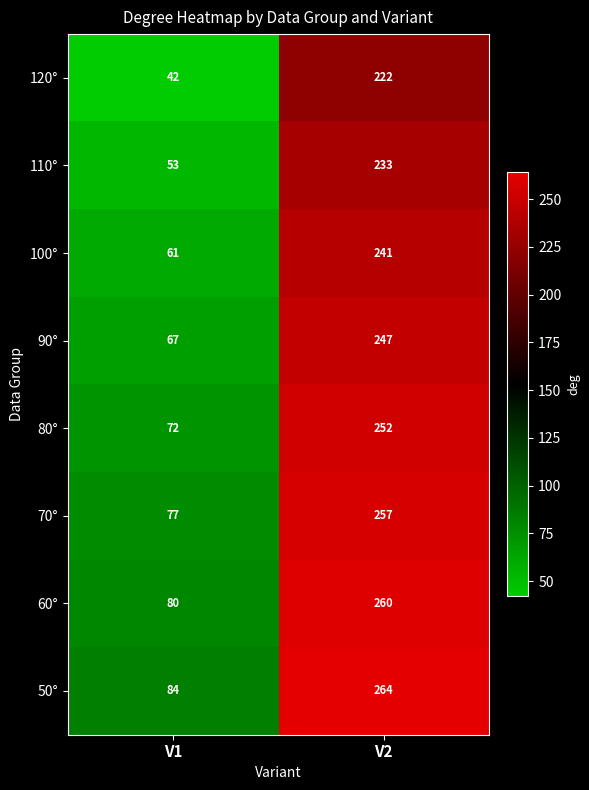

True or false: 80° has a value of 347 at V2.

False